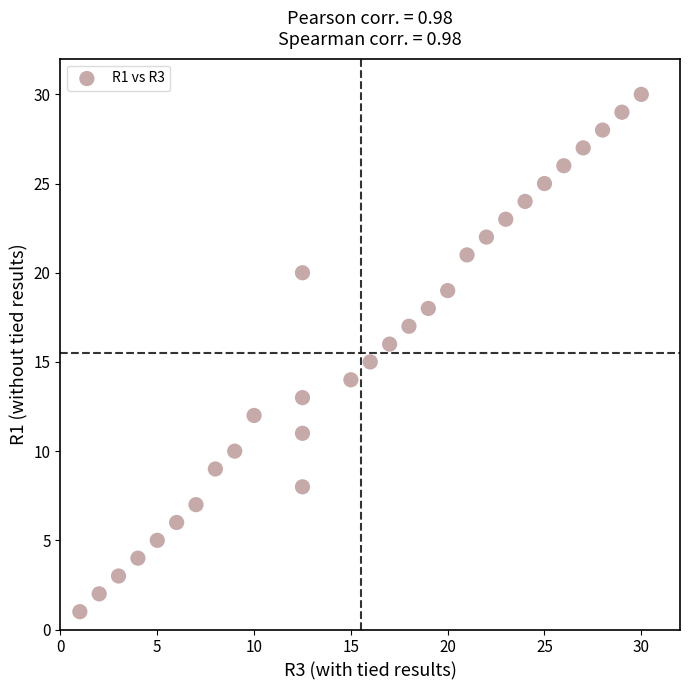

What is the range of Y values (max minus min)?

29